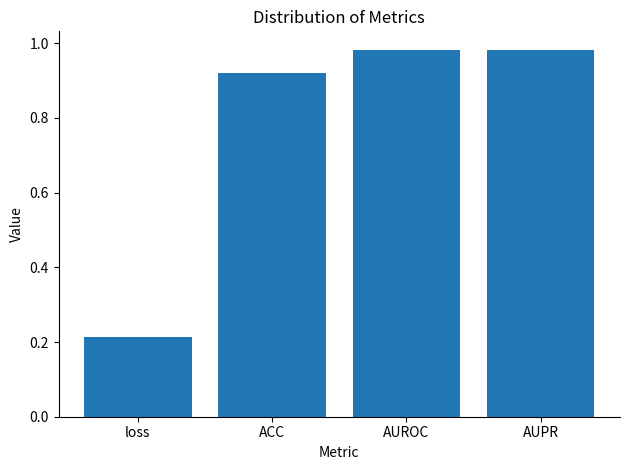

What is the label of the 3rd bar from the left?

AUROC